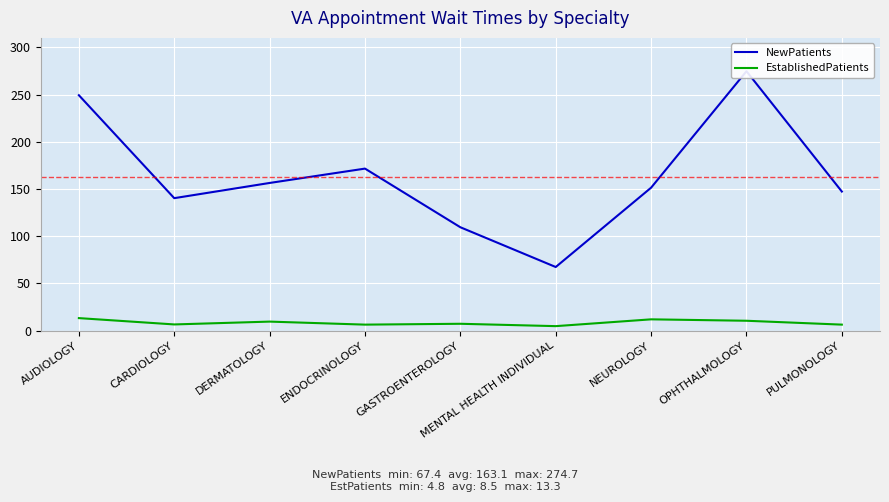

Rank the series at ENDOCRINOLOGY from lowest to highest value.

EstablishedPatients, NewPatients